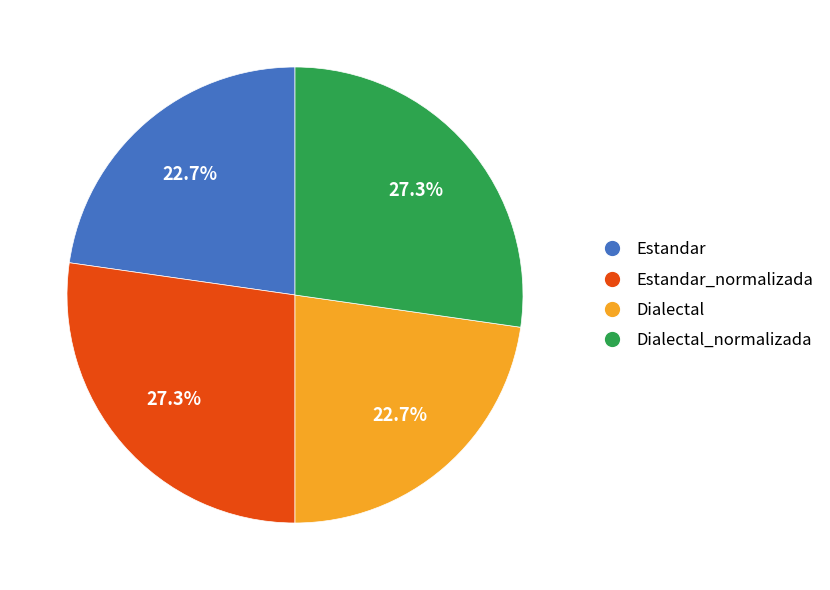

What percentage is NOT represented by Estandar?

77.3%